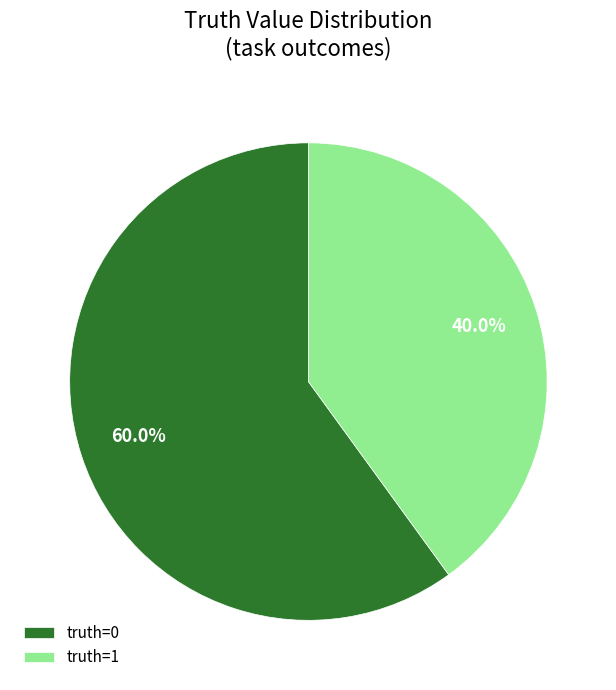

Approximately how many times larger is the value at truth=0 compared to truth=1?

1.5